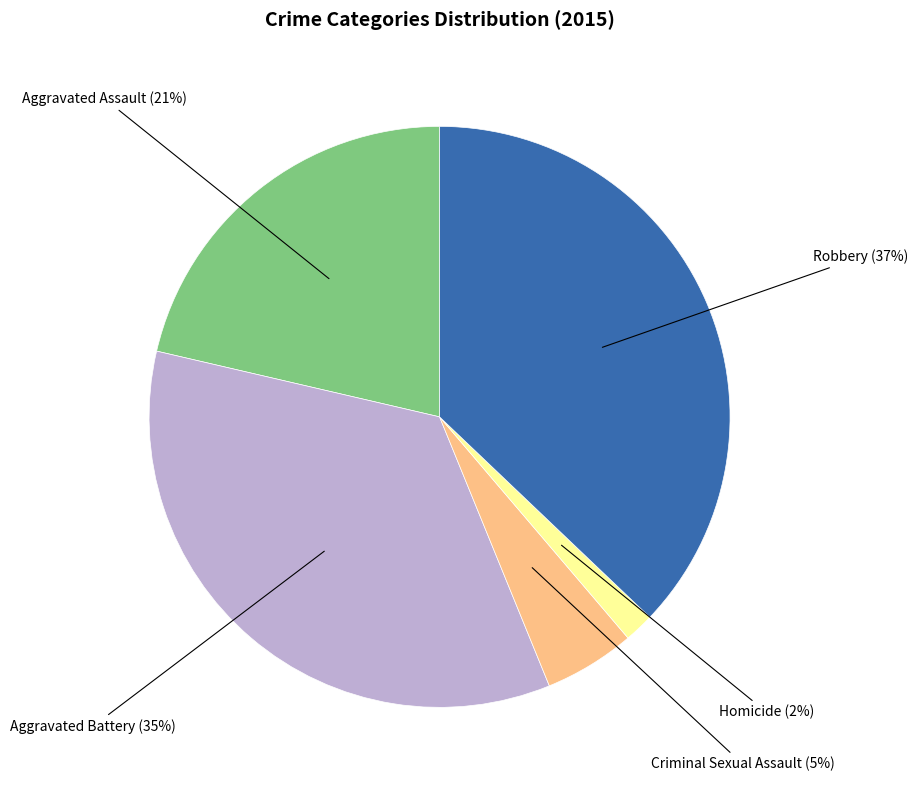

What is the smallest slice in the pie chart?

Homicide